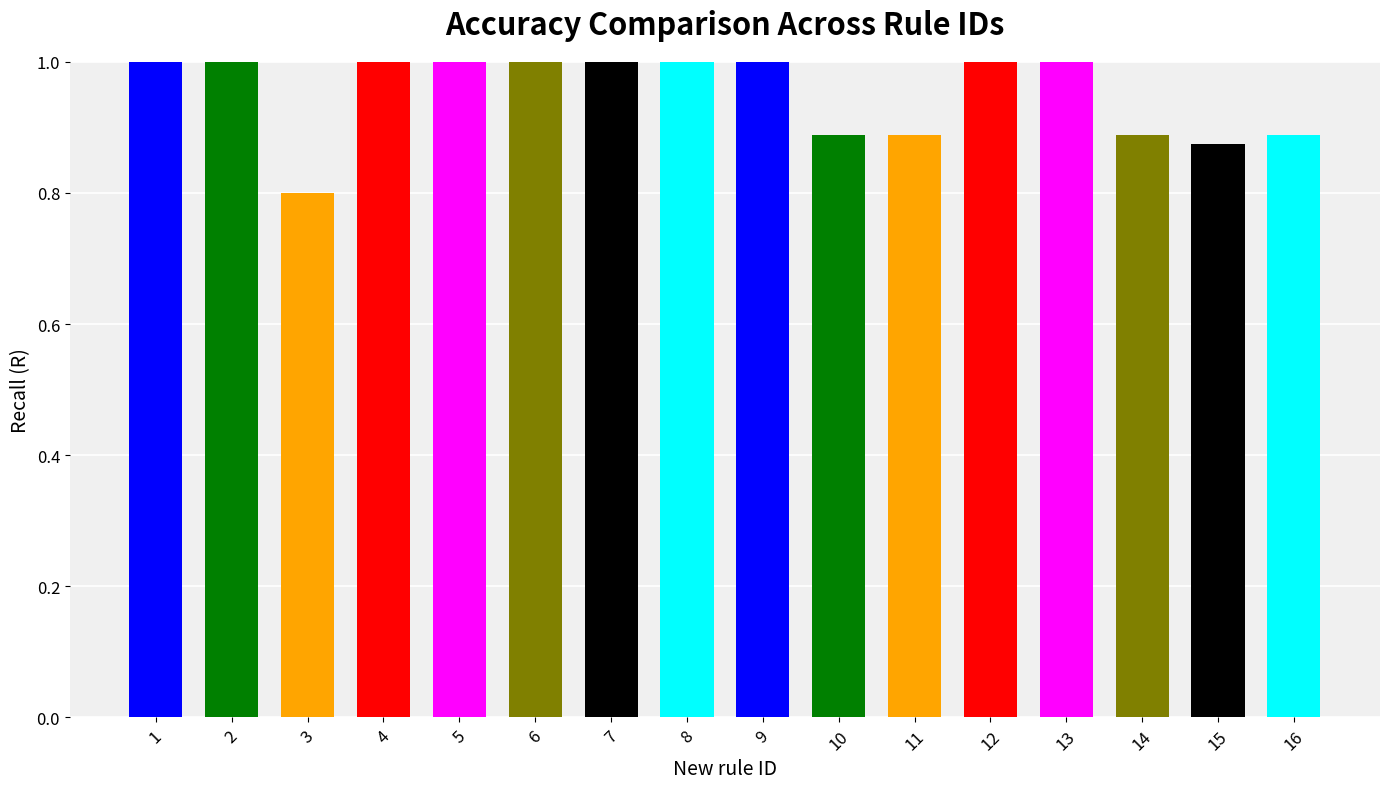

What is the value of the 7th bar from the left?

1.0